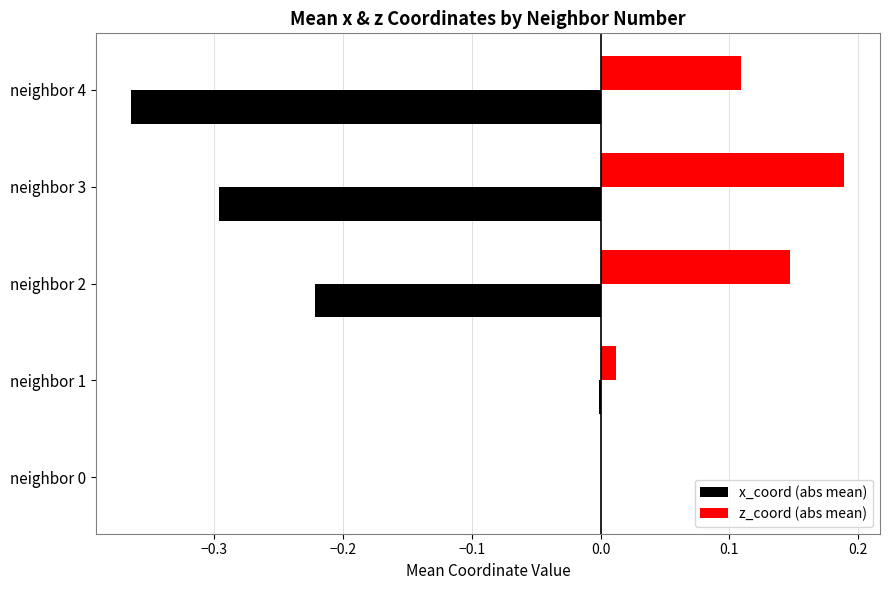

Which series changed the most between neighbor 2 and neighbor 4?

x_coord (abs mean)